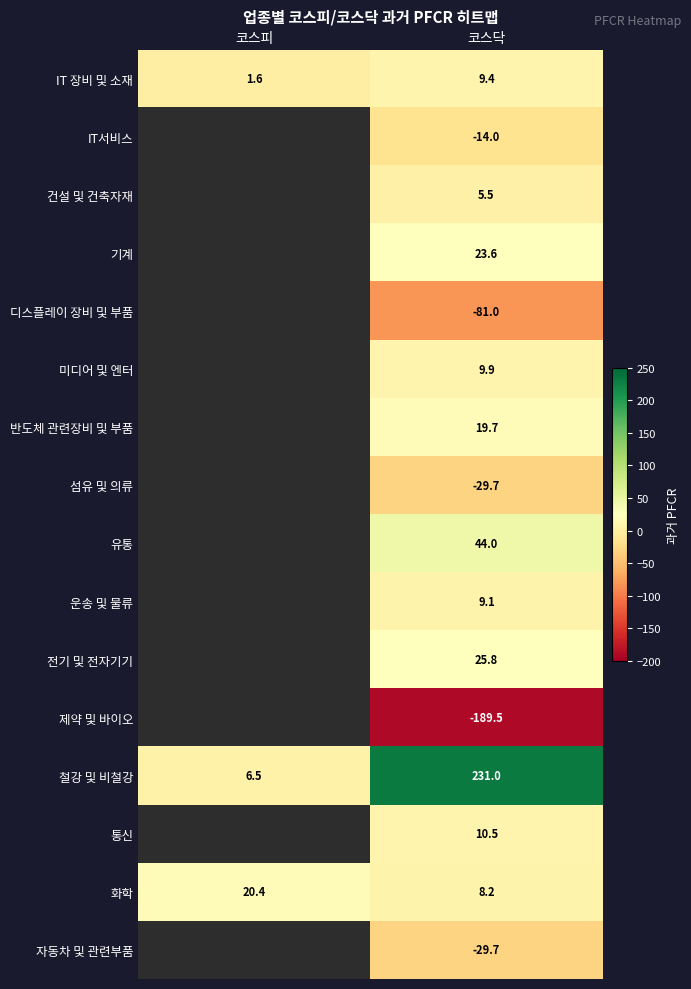

Between 코스닥 and 코스피, which is larger?

코스닥